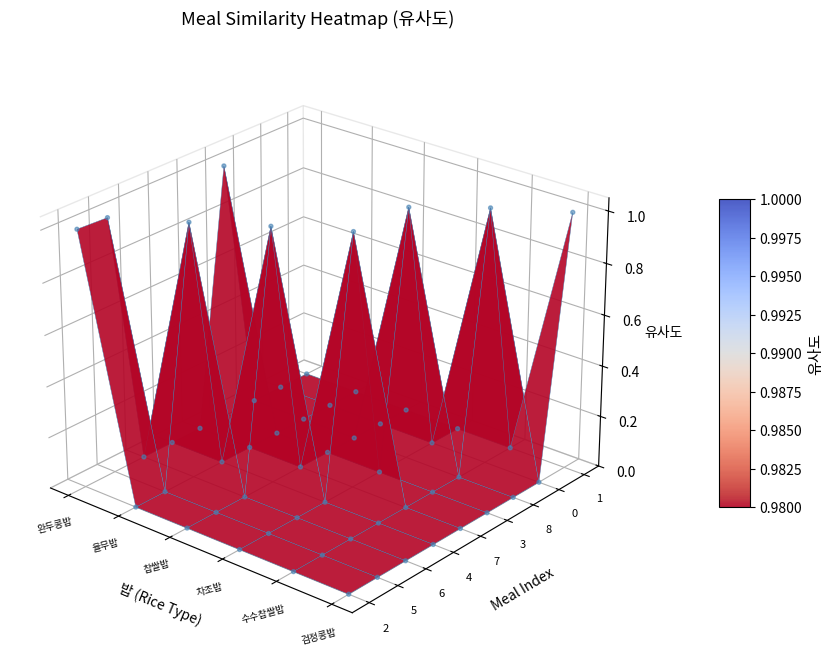

Is the value of 율무밥 at 5 greater than the value of 수수찹쌀밥 at 8?

No